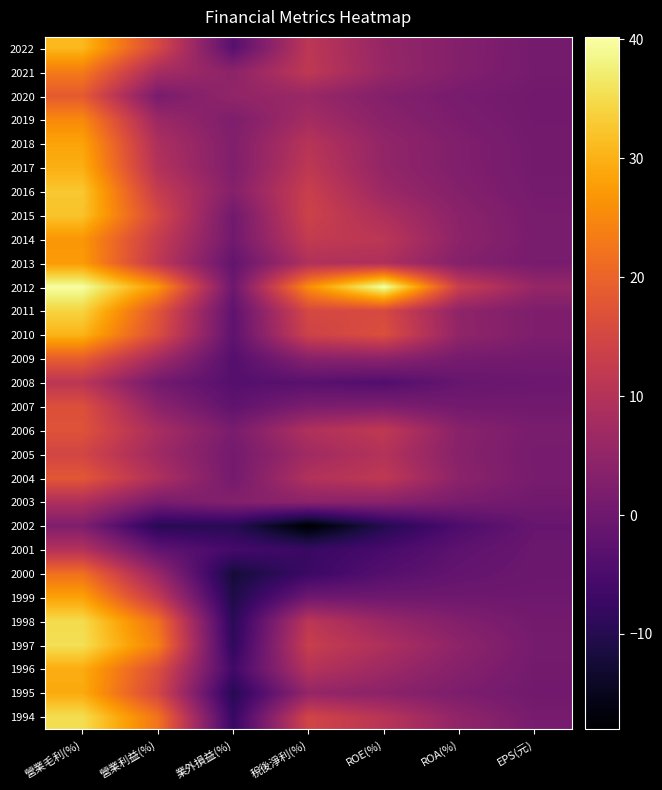

Reading left to right, transcribe all the data shown in this chart.

2022: 營業毛利(%)=30.9	營業利益(%)=15.4	業外損益(%)=-3.2	稅後淨利(%)=11.3	ROE(%)=5.6	ROA(%)=2.9	EPS(元)=0.9
2021: 營業毛利(%)=23.3	營業利益(%)=8.0	業外損益(%)=4.3	稅後淨利(%)=11.7	ROE(%)=5.8	ROA(%)=2.9	EPS(元)=0.9
2020: 營業毛利(%)=18.5	營業利益(%)=1.4	業外損益(%)=5.2	稅後淨利(%)=6.1	ROE(%)=3.0	ROA(%)=1.4	EPS(元)=0.5
2019: 營業毛利(%)=25.1	營業利益(%)=6.5	業外損益(%)=2.2	稅後淨利(%)=7.7	ROE(%)=3.9	ROA(%)=1.8	EPS(元)=0.6
2018: 營業毛利(%)=28.4	營業利益(%)=8.9	業外損益(%)=2.6	稅後淨利(%)=10.5	ROE(%)=5.1	ROA(%)=2.5	EPS(元)=0.8
2017: 營業毛利(%)=29.7	營業利益(%)=9.8	業外損益(%)=2.4	稅後淨利(%)=11.5	ROE(%)=5.2	ROA(%)=2.5	EPS(元)=0.8
2016: 營業毛利(%)=32.6	營業利益(%)=12.6	業外損益(%)=3.2	稅後淨利(%)=13.3	ROE(%)=6.4	ROA(%)=3.0	EPS(元)=1.0
2015: 營業毛利(%)=32.1	營業利益(%)=15.2	業外損益(%)=0.4	稅後淨利(%)=13.9	ROE(%)=9.0	ROA(%)=4.0	EPS(元)=1.4
2014: 營業毛利(%)=26.8	營業利益(%)=12.7	業外損益(%)=0.4	稅後淨利(%)=12.3	ROE(%)=11.1	ROA(%)=4.4	EPS(元)=1.5
2013: 營業毛利(%)=27.3	營業利益(%)=11.7	業外損益(%)=-1.7	稅後淨利(%)=9.5	ROE(%)=9.2	ROA(%)=3.2	EPS(元)=1.3
2012: 營業毛利(%)=39.9	營業利益(%)=26.9	業外損益(%)=-0.2	稅後淨利(%)=25.7	ROE(%)=40.2	ROA(%)=13.1	EPS(元)=5.7
2011: 營業毛利(%)=34.1	營業利益(%)=17.7	業外損益(%)=-2.1	稅後淨利(%)=15.4	ROE(%)=15.5	ROA(%)=4.7	EPS(元)=2.2
2010: 營業毛利(%)=30.4	營業利益(%)=16.4	業外損益(%)=-2.2	稅後淨利(%)=14.0	ROE(%)=16.5	ROA(%)=4.9	EPS(元)=2.2
2009: 營業毛利(%)=19.1	營業利益(%)=7.5	業外損益(%)=-3.6	稅後淨利(%)=3.6	ROE(%)=4.2	ROA(%)=1.1	EPS(元)=0.7
2008: 營業毛利(%)=11.0	營業利益(%)=0.7	業外損益(%)=-3.5	稅後淨利(%)=-3.0	ROE(%)=-4.0	ROA(%)=-1.0	EPS(元)=-0.3
2007: 營業毛利(%)=16.7	營業利益(%)=4.1	業外損益(%)=-2.0	稅後淨利(%)=1.8	ROE(%)=2.2	ROA(%)=0.6	EPS(元)=0.4
2006: 營業毛利(%)=17.2	營業利益(%)=8.2	業外損益(%)=1.5	稅後淨利(%)=9.5	ROE(%)=11.8	ROA(%)=3.8	EPS(元)=1.6
2005: 營業毛利(%)=14.7	營業利益(%)=7.0	業外損益(%)=0.7	稅後淨利(%)=7.2	ROE(%)=9.9	ROA(%)=3.6	EPS(元)=1.2
2004: 營業毛利(%)=18.1	營業利益(%)=9.2	業外損益(%)=0.7	稅後淨利(%)=9.7	ROE(%)=11.7	ROA(%)=4.2	EPS(元)=1.3
2003: 營業毛利(%)=9.2	營業利益(%)=1.4	業外損益(%)=3.0	稅後淨利(%)=4.2	ROE(%)=3.9	ROA(%)=1.6	EPS(元)=0.4
2002: 營業毛利(%)=2.3	營業利益(%)=-9.7	業外損益(%)=-9.7	稅後淨利(%)=-18.0	ROE(%)=-10.2	ROA(%)=-4.6	EPS(元)=-1.1
2001: 營業毛利(%)=9.9	營業利益(%)=-1.9	業外損益(%)=-5.8	稅後淨利(%)=-7.4	ROE(%)=-5.5	ROA(%)=-2.4	EPS(元)=-0.6
2000: 營業毛利(%)=21.7	營業利益(%)=5.9	業外損益(%)=-12.3	稅後淨利(%)=-7.2	ROE(%)=-3.6	ROA(%)=-1.5	EPS(元)=-0.4
1999: 營業毛利(%)=28.3	營業利益(%)=12.2	業外損益(%)=-10.9	稅後淨利(%)=0.1	ROE(%)=0.1	ROA(%)=0.0	EPS(元)=0.0
1998: 營業毛利(%)=35.0	營業利益(%)=21.9	業外損益(%)=-9.4	稅後淨利(%)=11.2	ROE(%)=6.1	ROA(%)=2.8	EPS(元)=0.7
1997: 營業毛利(%)=35.5	營業利益(%)=23.9	業外損益(%)=-8.8	稅後淨利(%)=13.1	ROE(%)=9.1	ROA(%)=4.5	EPS(元)=1.1
1996: 營業毛利(%)=29.4	營業利益(%)=16.6	業外損益(%)=-6.3	稅後淨利(%)=10.1	ROE(%)=6.8	ROA(%)=3.3	EPS(元)=0.8
1995: 營業毛利(%)=29.2	營業利益(%)=15.0	業外損益(%)=-9.9	稅後淨利(%)=5.4	ROE(%)=4.1	ROA(%)=2.0	EPS(元)=0.5
1994: 營業毛利(%)=35.3	營業利益(%)=22.3	業外損益(%)=-7.7	稅後淨利(%)=14.7	ROE(%)=10.6	ROA(%)=4.8	EPS(元)=1.2